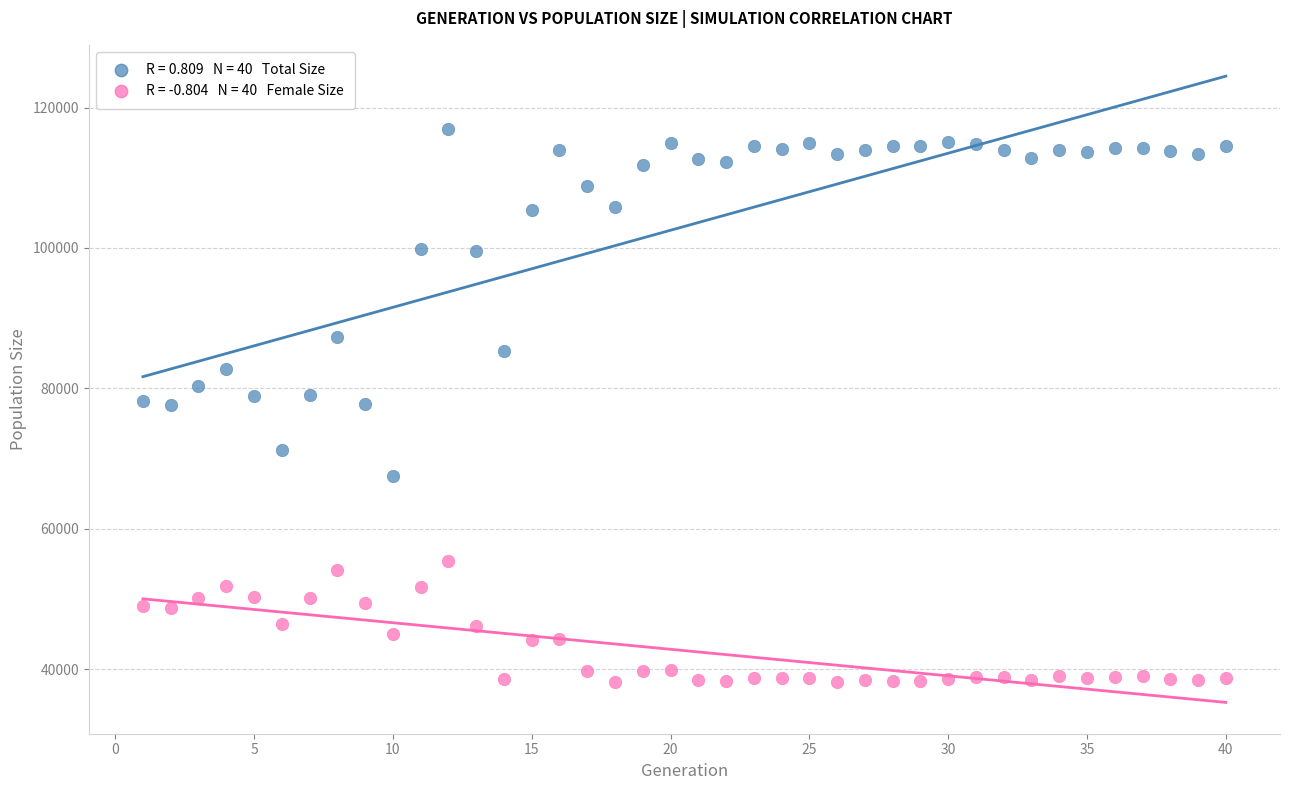

Across all data points, what is the range of X values (max minus min)?

39